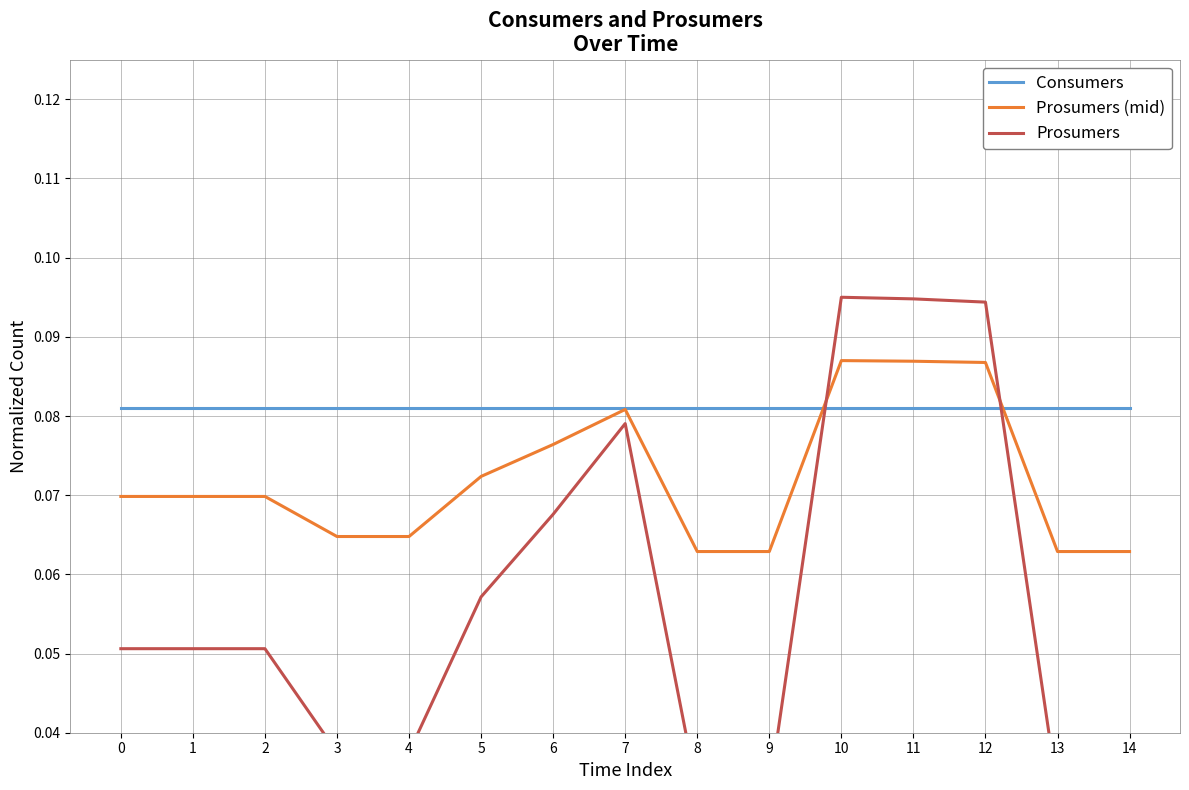

Is it true that Consumers equals 0.0 at 14?

False